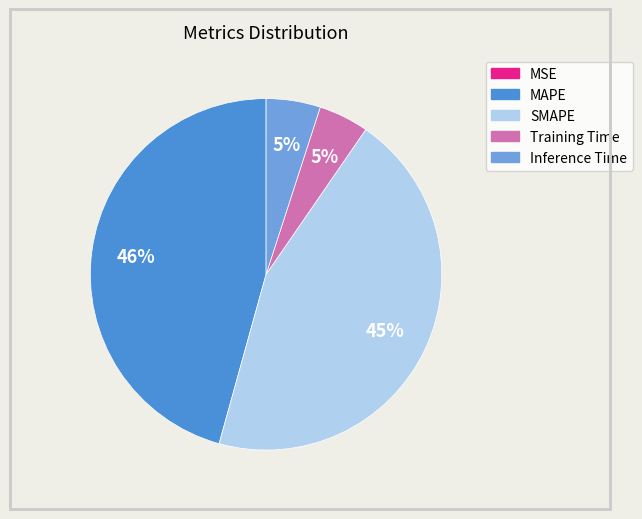

Do Inference Time and Training Time together represent more than half of the pie?

No